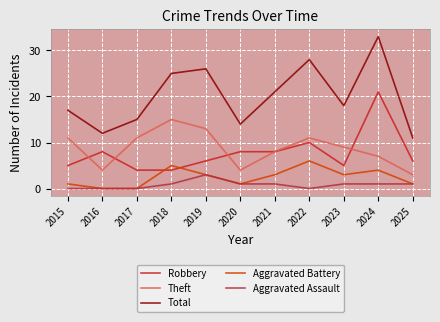

At which label does Theft reach its minimum?

2025